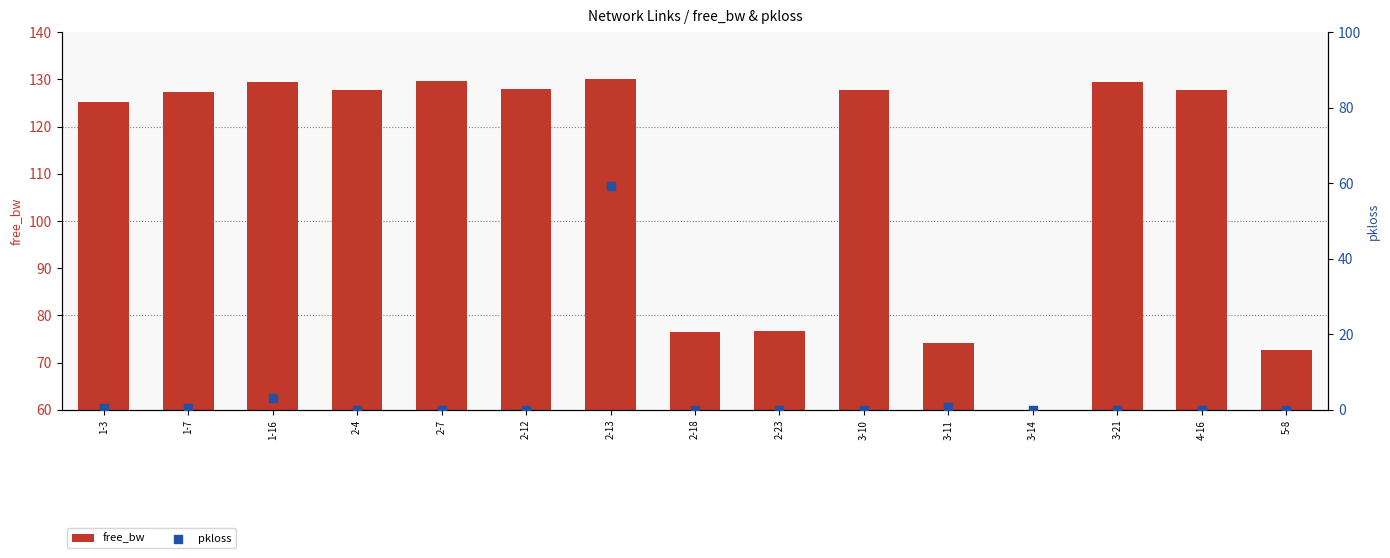

At how many categories does at least one series exceed 90?

10